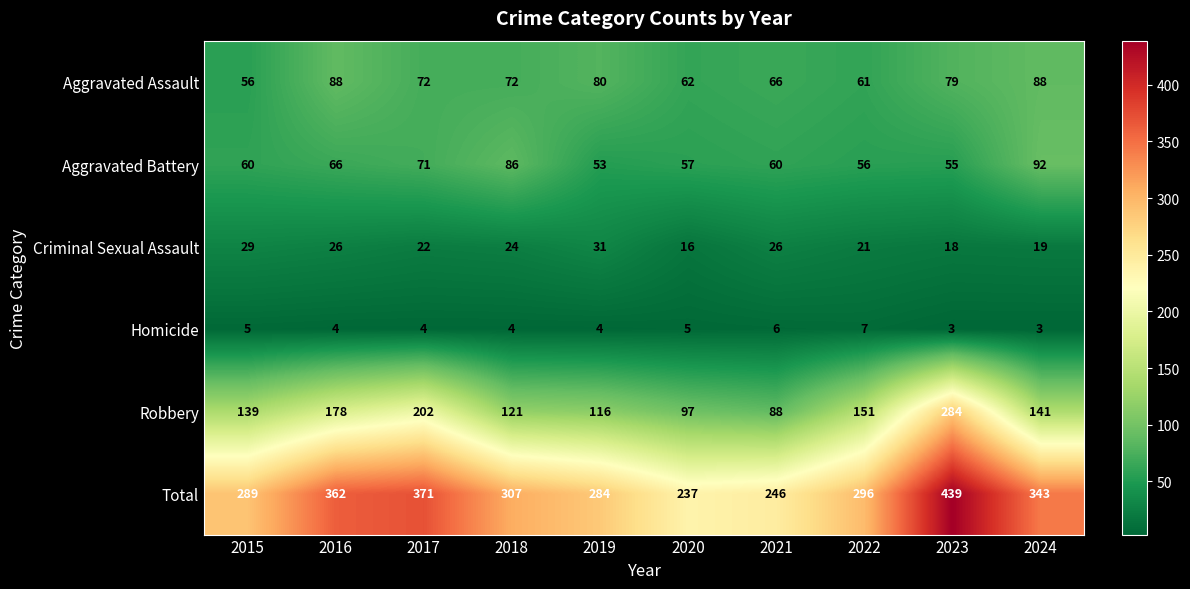

The Homicide series shows 4 at 2017. True or false?

True